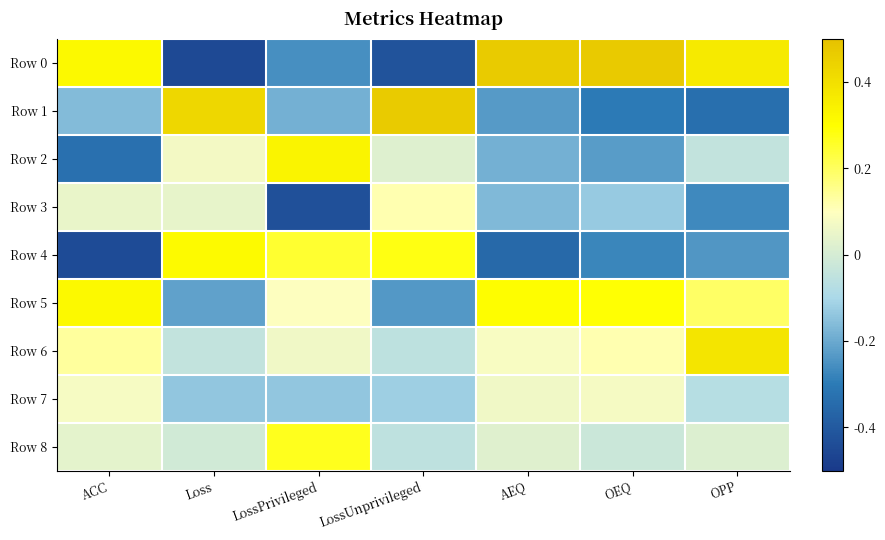

Rank the categories by Row 2 value from highest to lowest.

LossPrivileged, Loss, LossUnprivileged, OPP, AEQ, OEQ, ACC